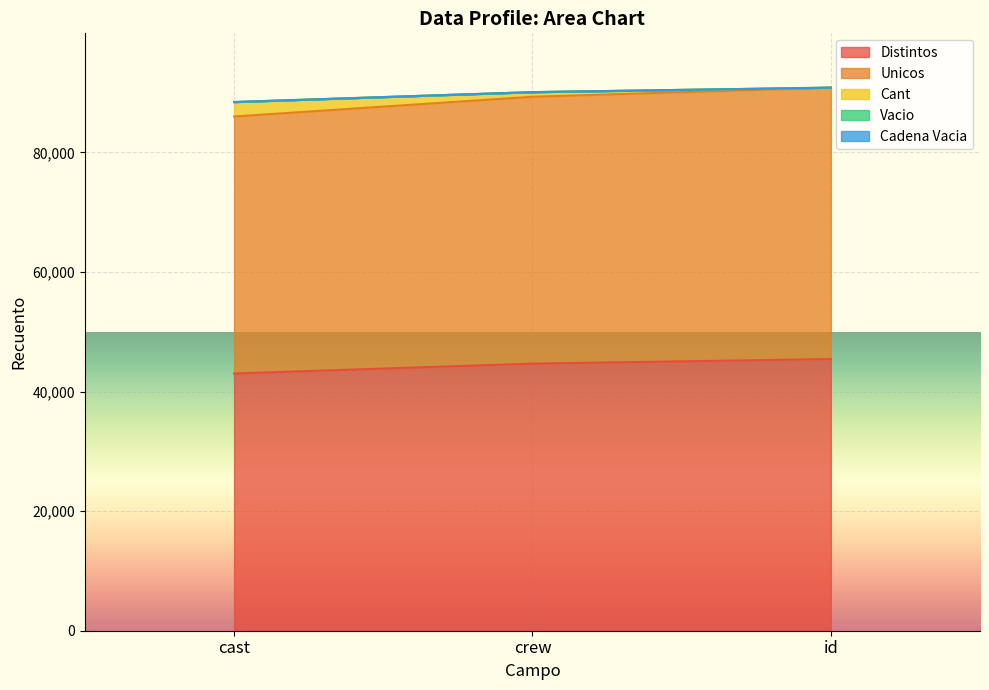

Does the chart display data point markers on the line(s)?

No